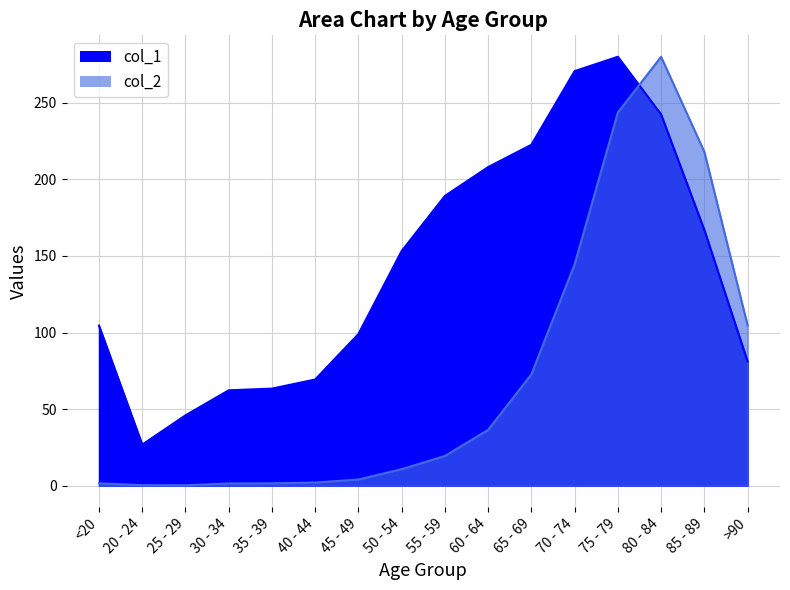

What is the greatest value displayed?

280.0